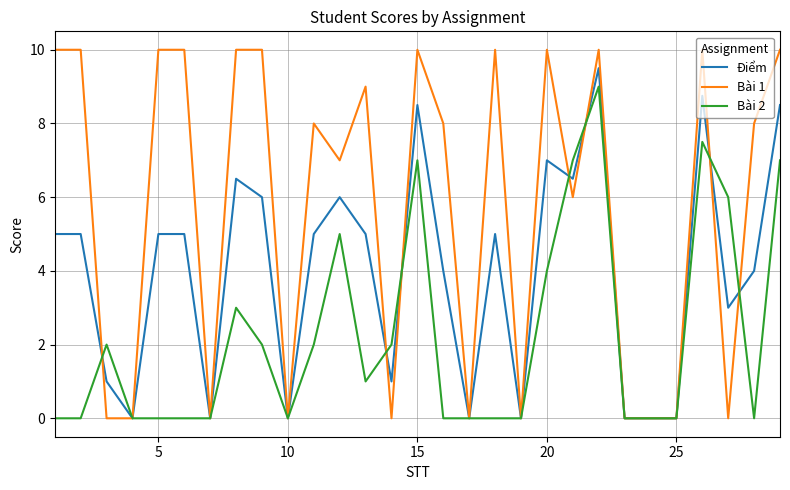

Which series has the largest range (max minus min)?

Bài 1